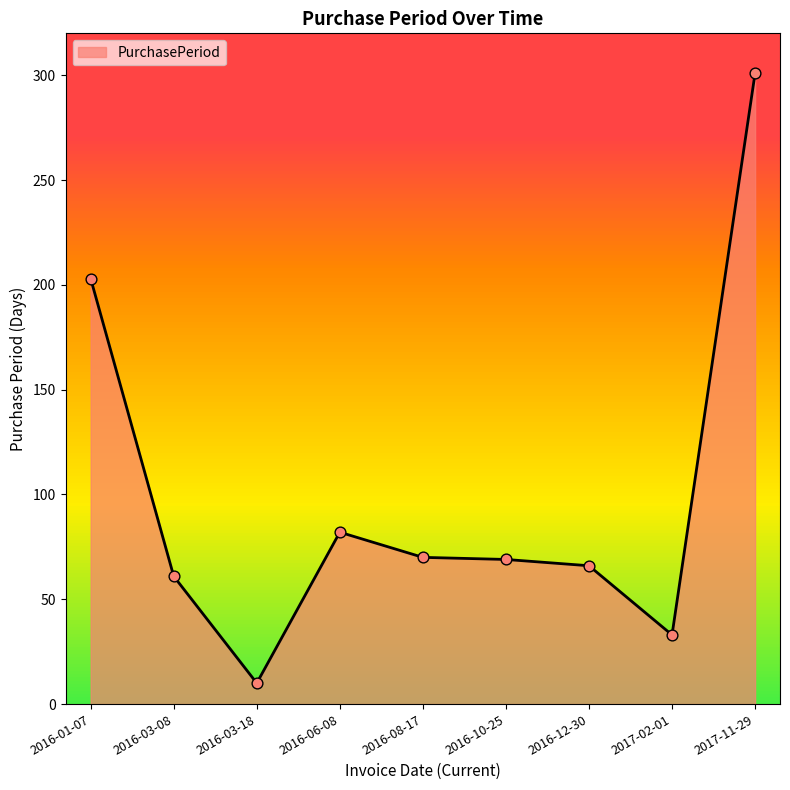

Approximately how many times larger is the value at 2016-10-25 compared to 2016-08-17?

1.0